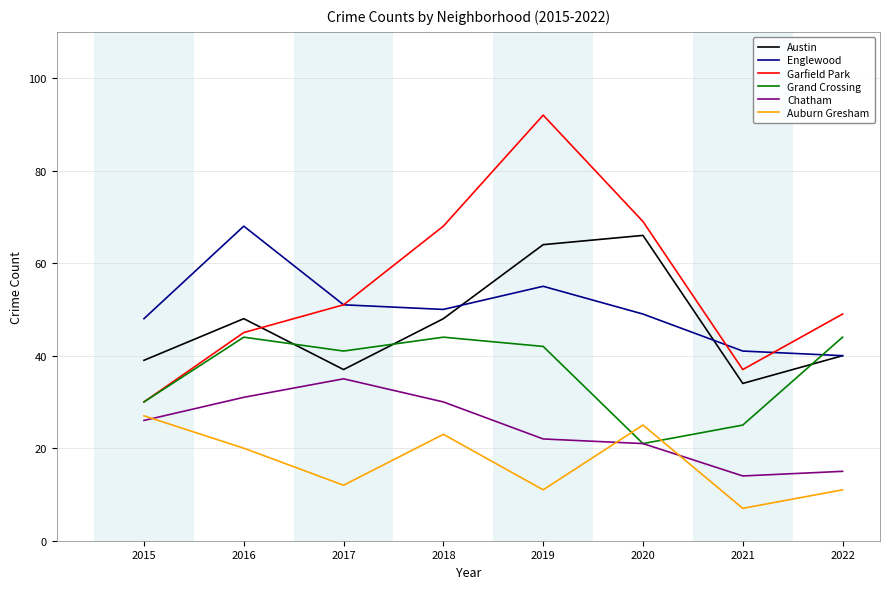

What is the spread (max minus min) of values at 2016?

48